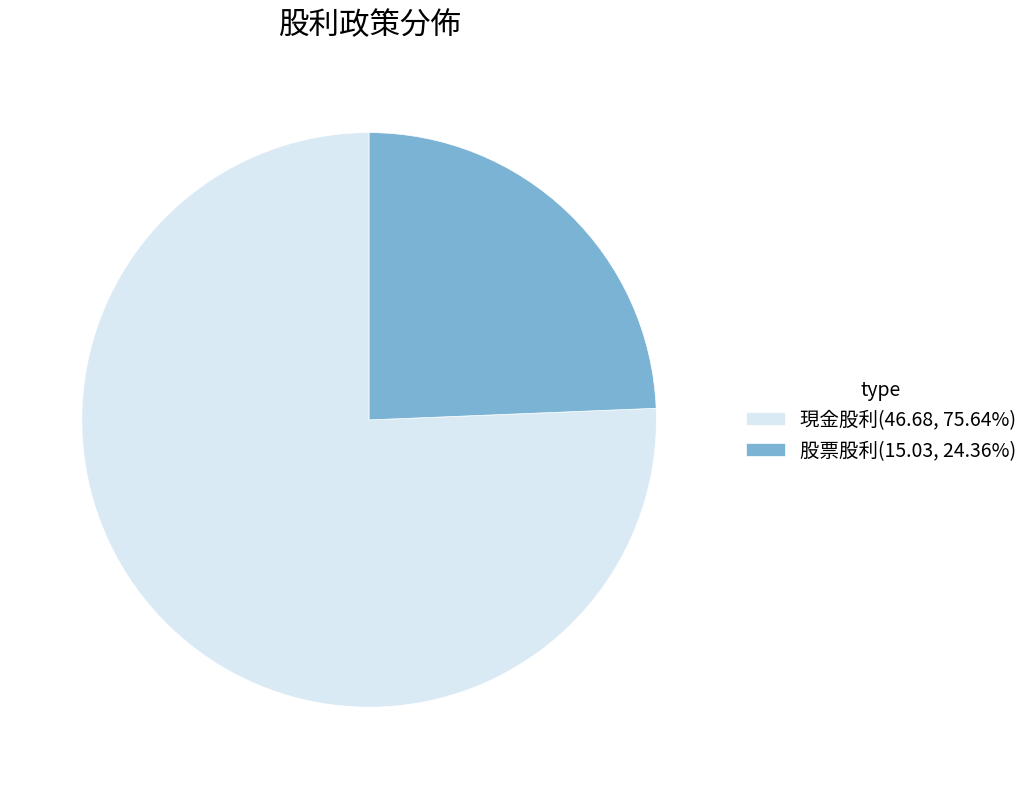

Approximately how many times larger is the value at 股票股利 compared to 現金股利?

0.3